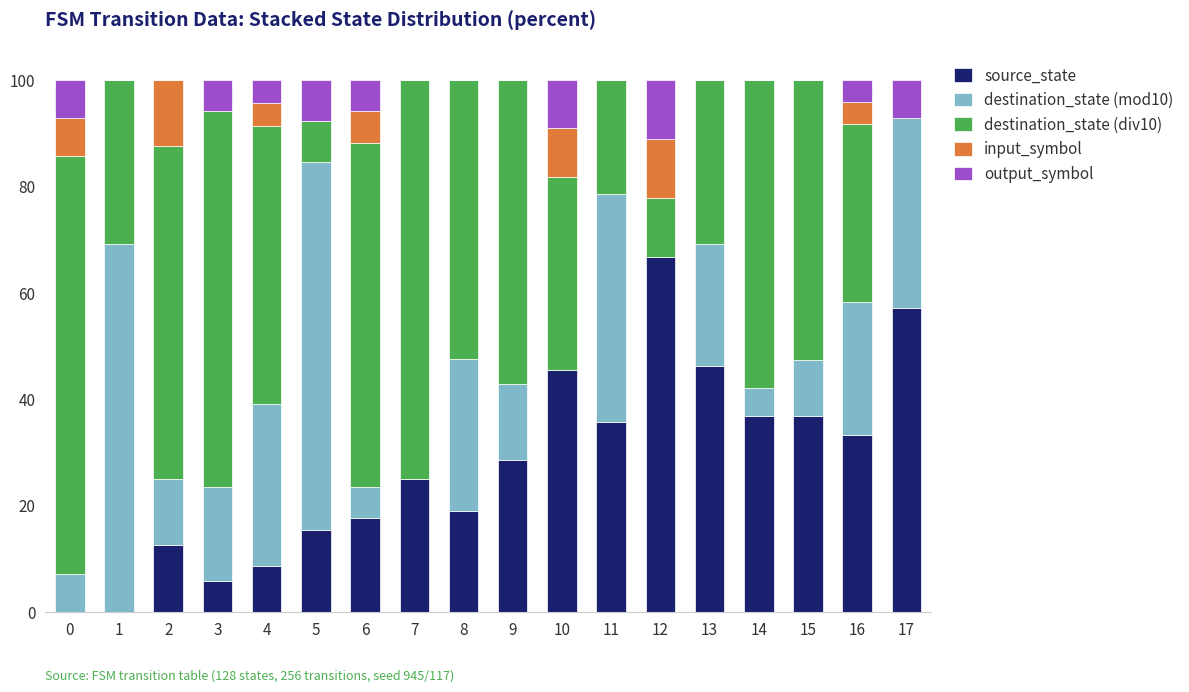

What is the total value across all series at 6?

100.0